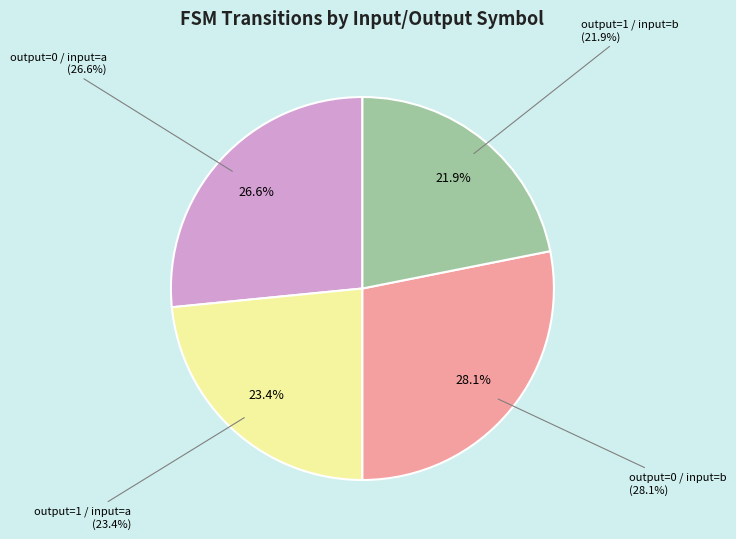

What percentage is the output=1 / input=b slice, to the nearest percent?

22%